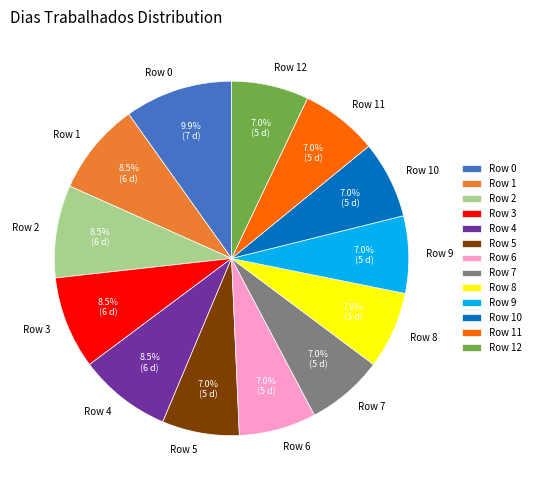

What is the ratio of the value at Row 5 to the value at Row 10?

1.0